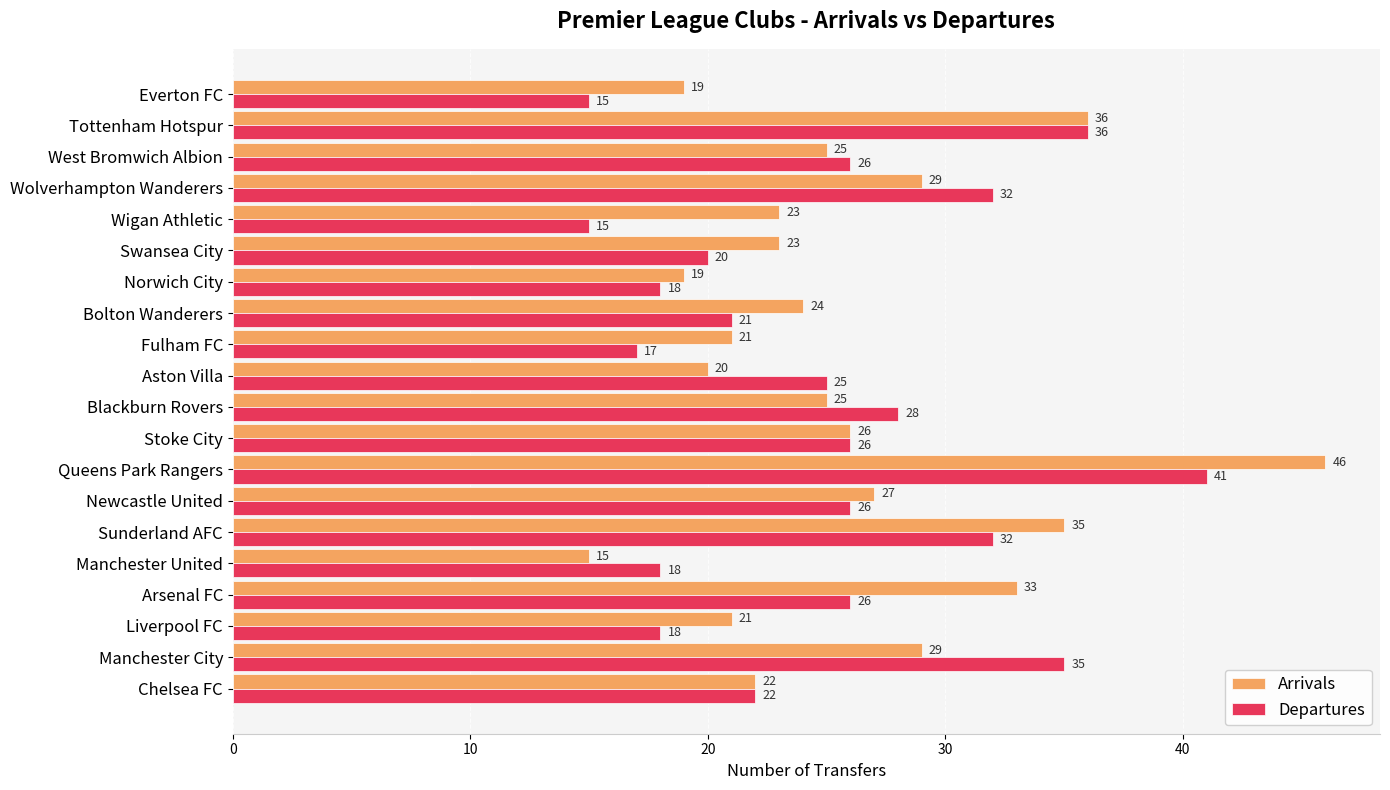

What is the spread (max minus min) of values at Wolverhampton Wanderers?

3